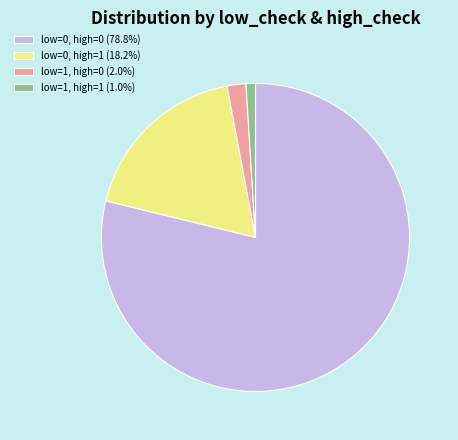

What is the ratio of the value at low=0, high=0 (78.8%) to the value at low=1, high=0 (2.0%)?

40.0